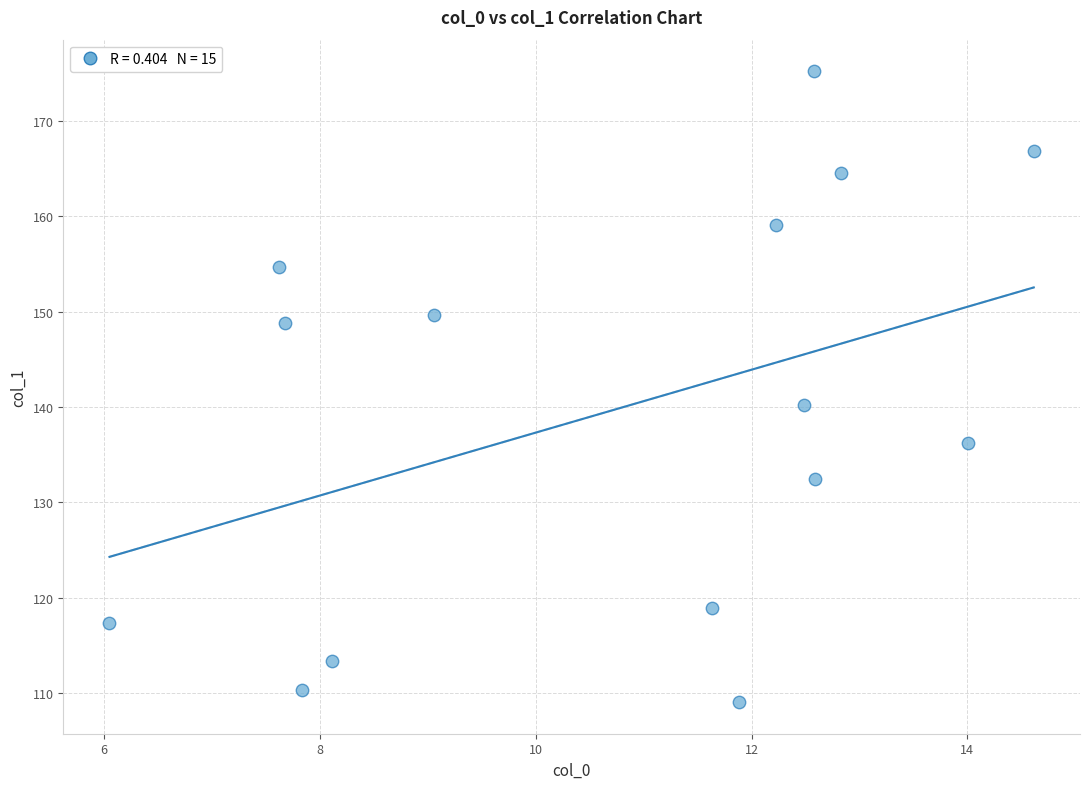

What Y value in the scatter plot is closest to 142?

140.2